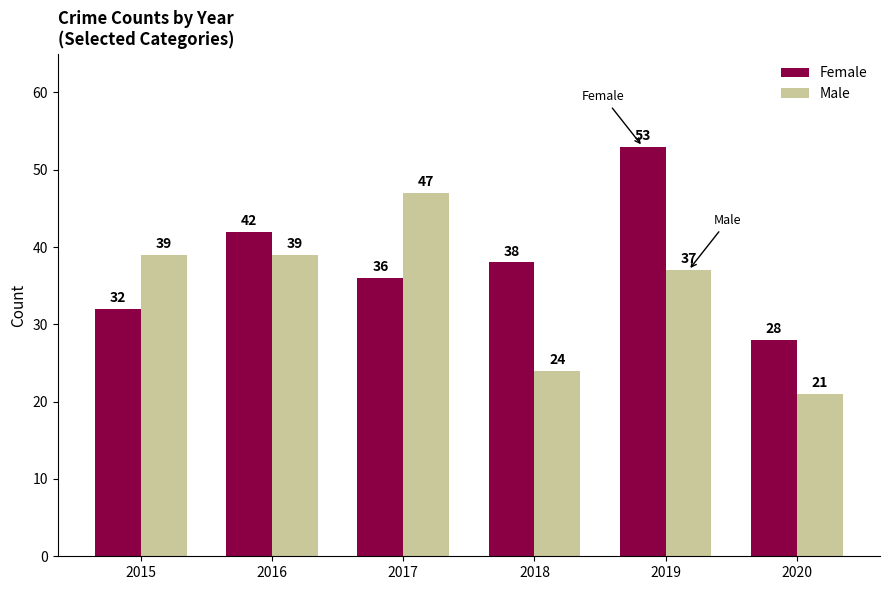

What is the average value of the Female series?

38